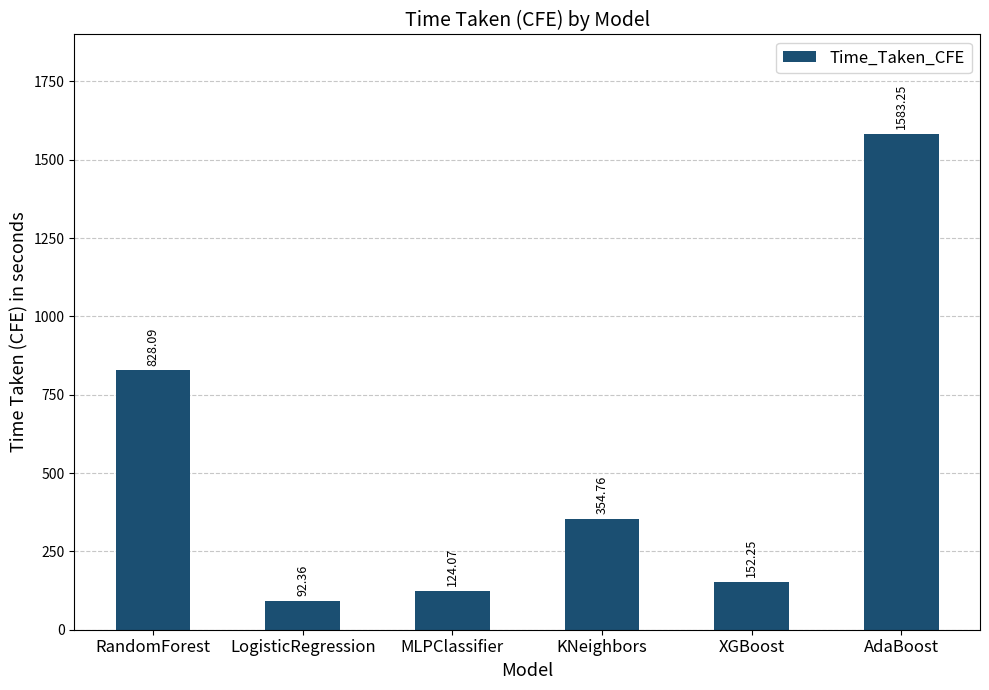

What position from the left is RandomForest?

1